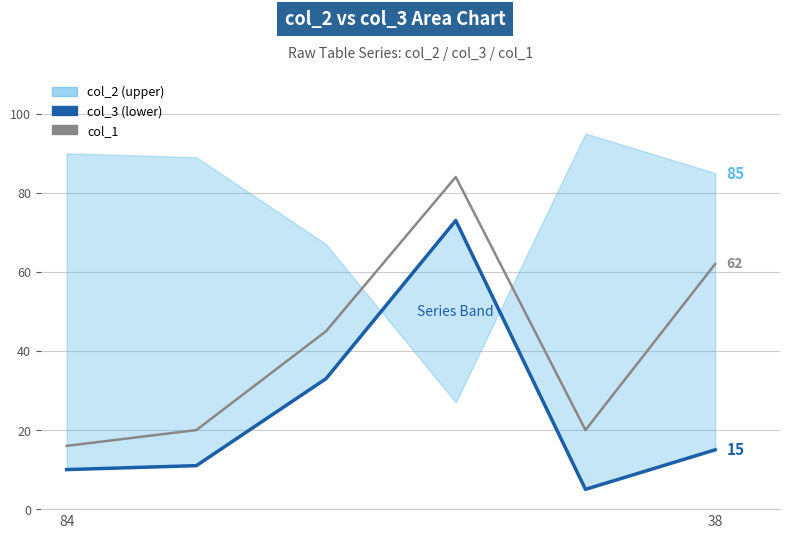

True or false: col_1 and col_3 cross at least once.

False